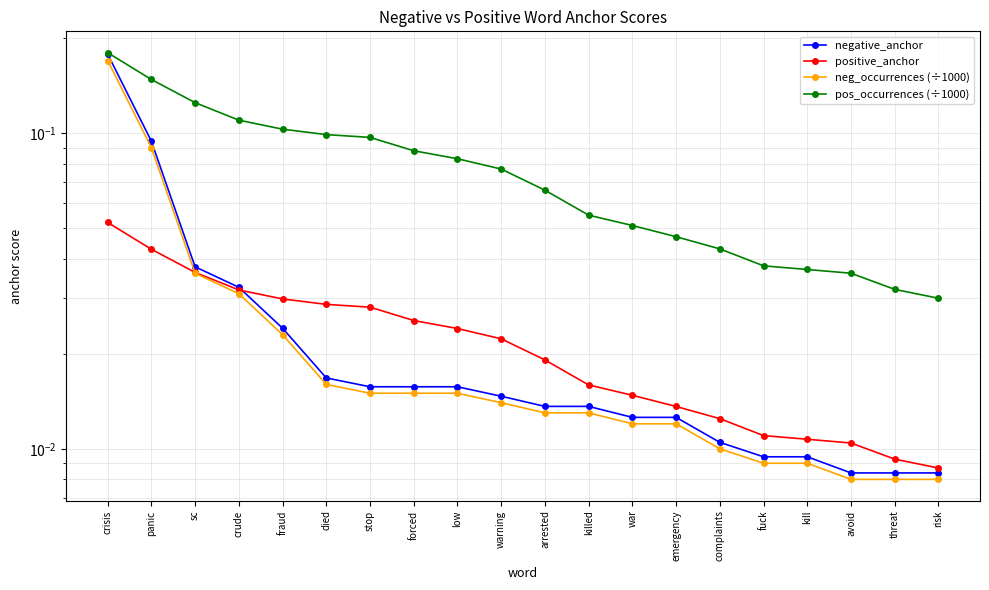

Count the number of categories in the chart.

20